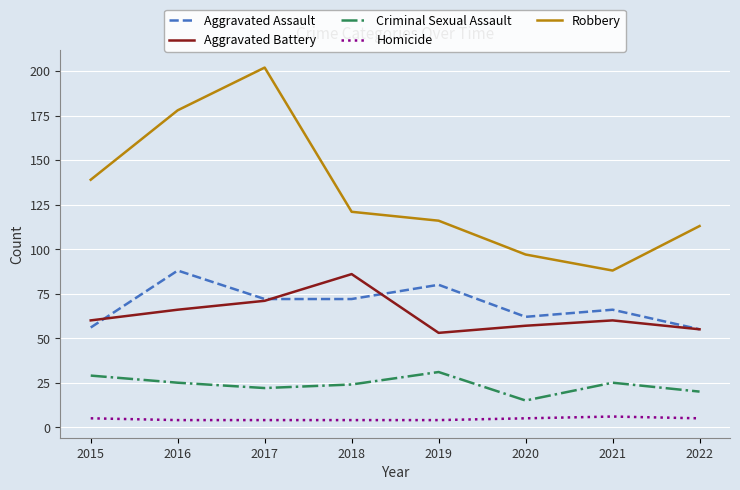

True or false: Criminal Sexual Assault has a value of 31 at 2019.

True